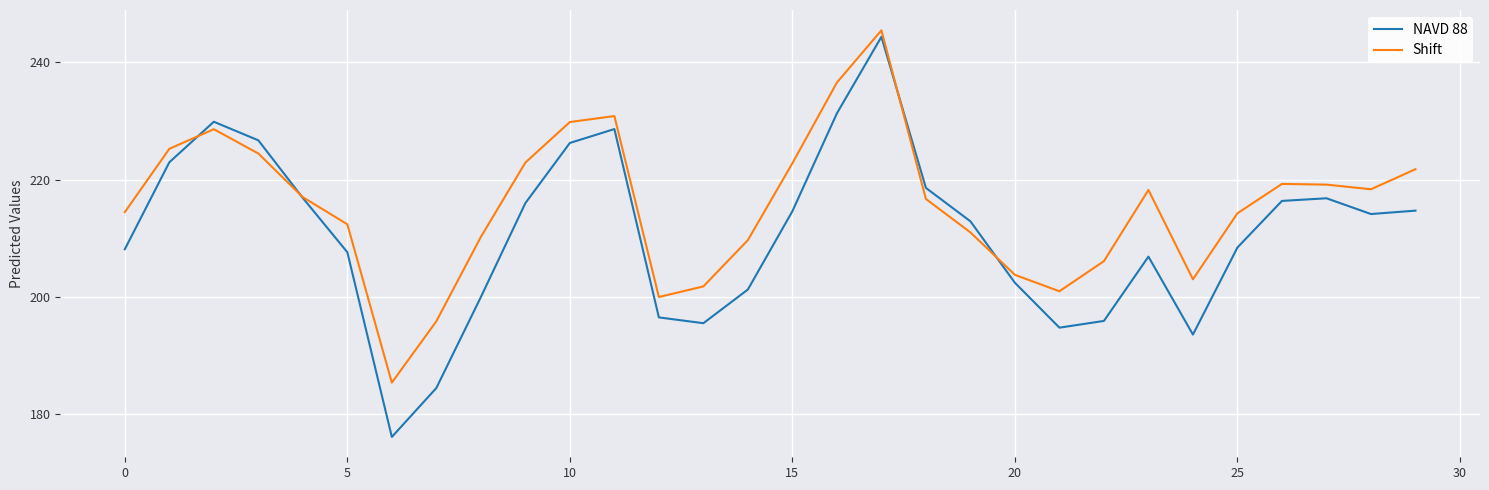

Rank the series by their average value, from lowest to highest.

NAVD 88, Shift